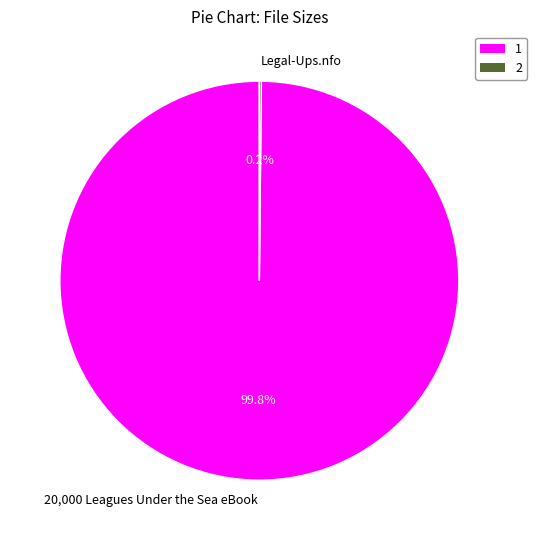

Which slice is the largest?

20,000 Leagues Under the Sea eBook